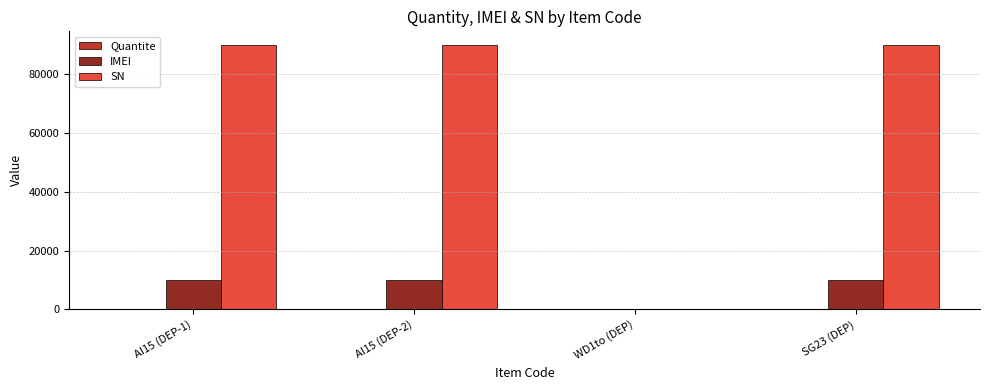

What is the maximum value shown in the chart?

90003